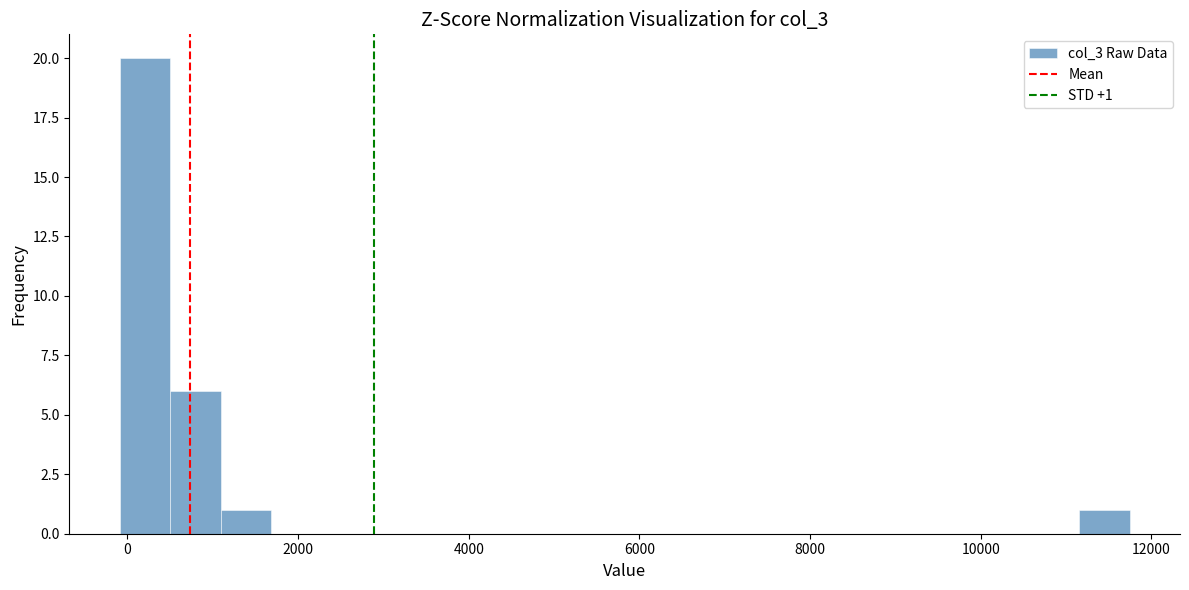

Read against the x-axis, roughly where is the centre of the tallest bar?

200